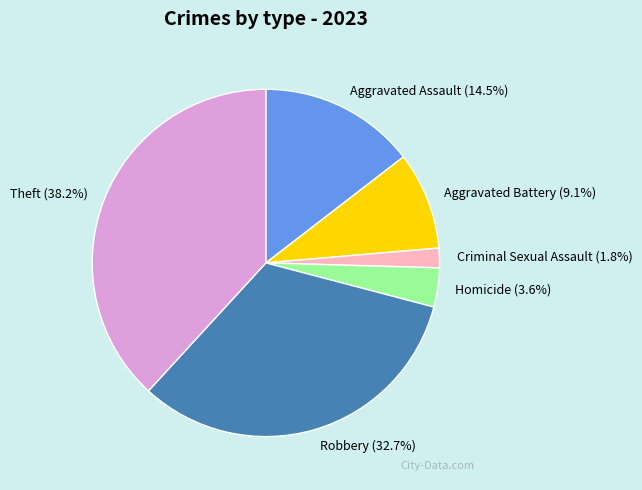

Between Criminal Sexual Assault and Homicide, which is larger?

Homicide